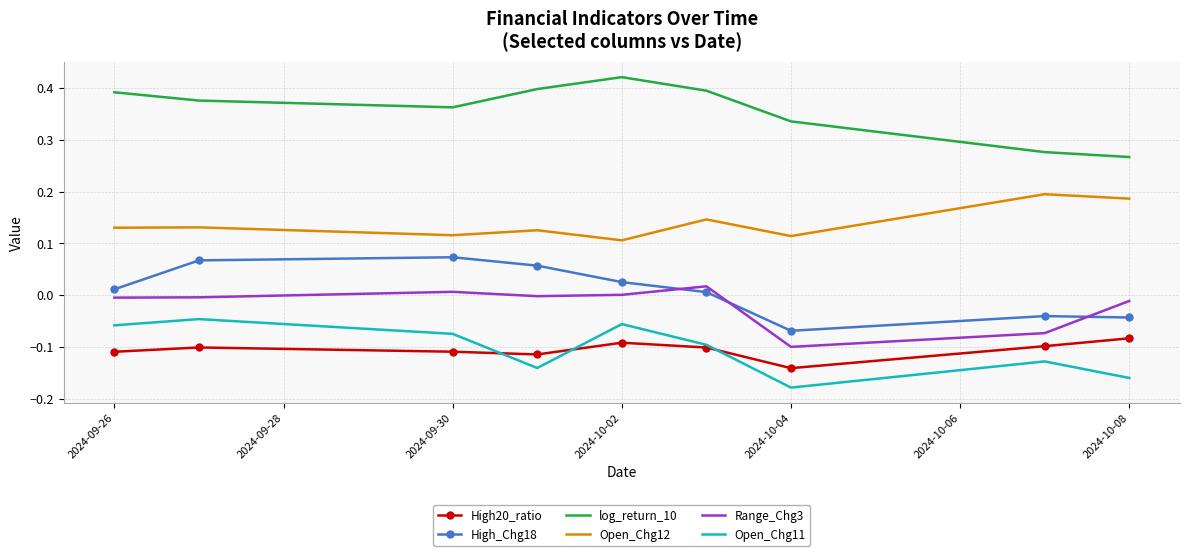

Which series has the largest total across all categories?

log_return_10